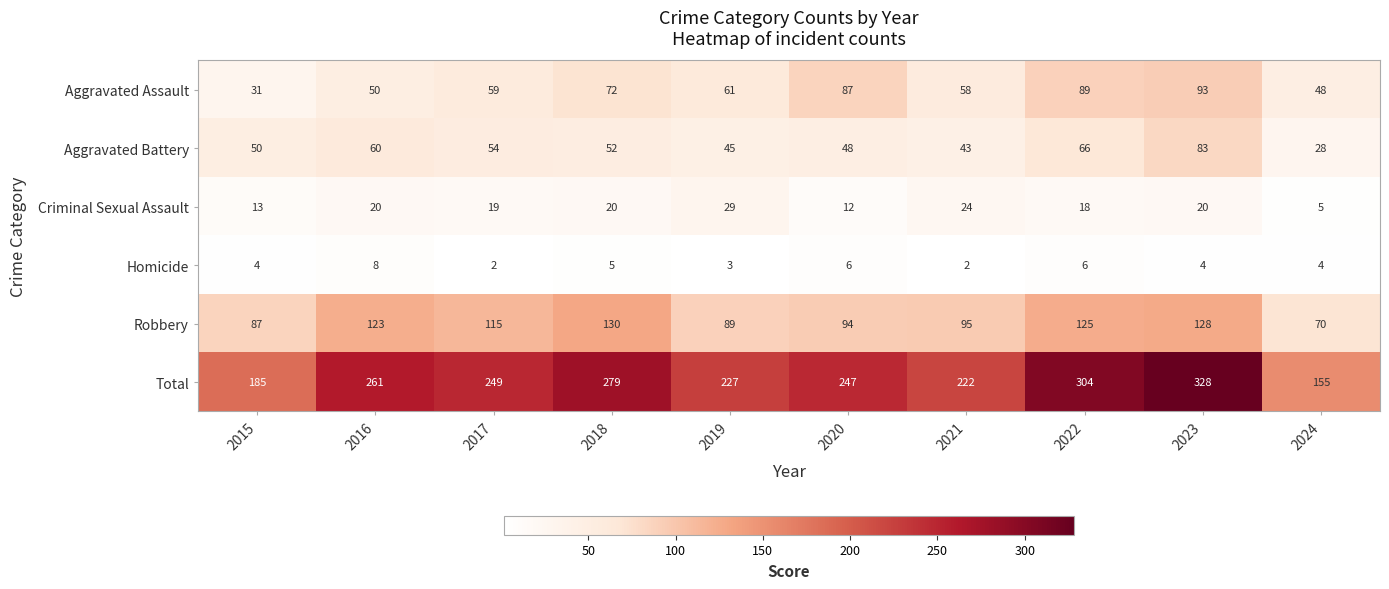

At which label does Criminal Sexual Assault reach its minimum?

2024